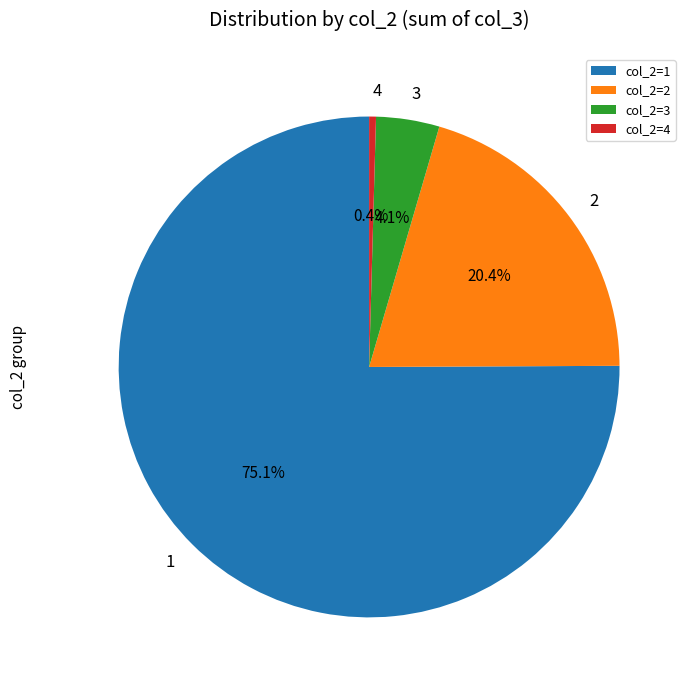

Is there any slice that represents more than half of the pie?

Yes